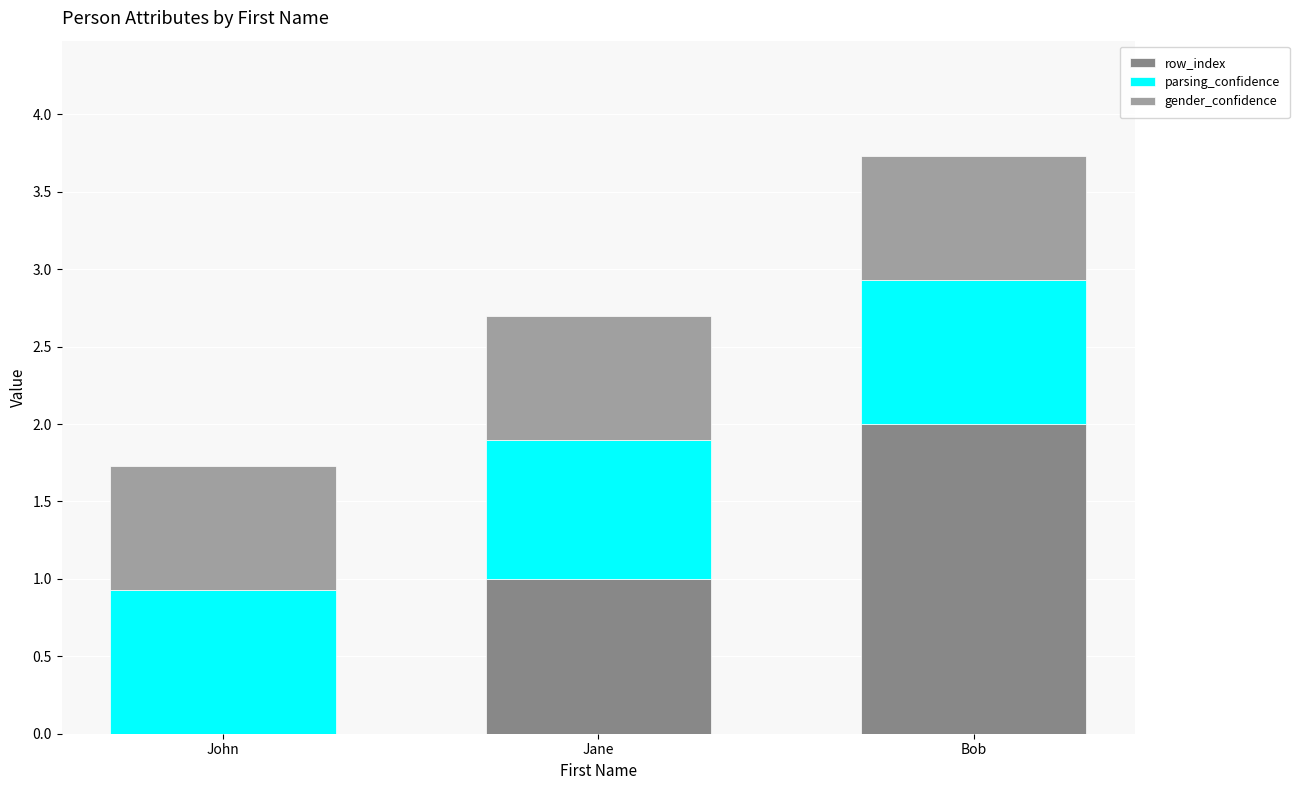

Read the row_index value at Bob.

2.0